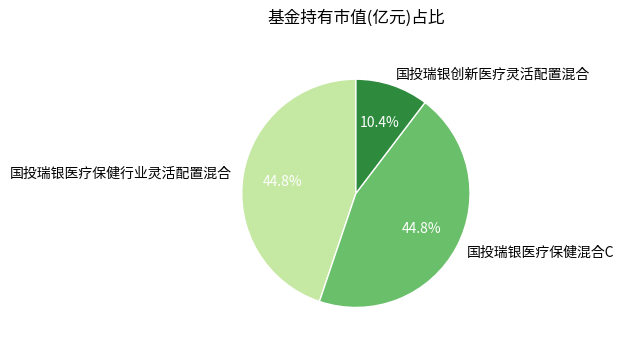

Which category has the smallest portion of the pie?

国投瑞银创新医疗灵活配置混合